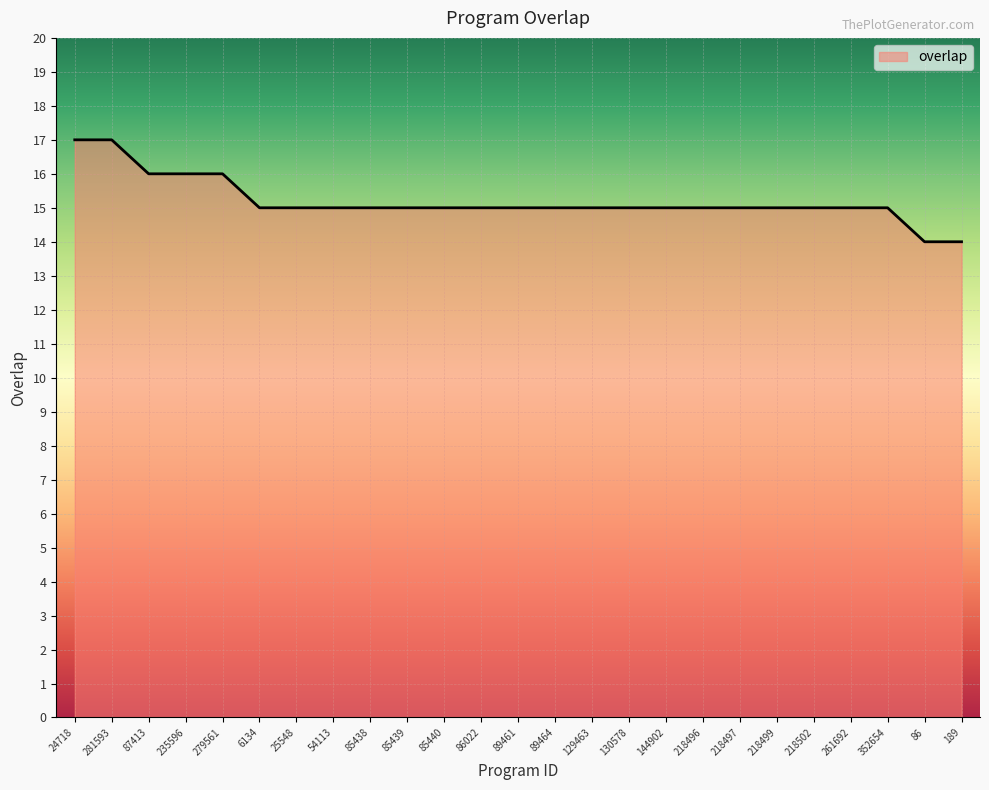

Reading left to right, transcribe all the data shown in this chart.

24718=17	281593=17	87413=16	235596=16	279561=16	6134=15	25548=15	54113=15	85438=15	85439=15	85440=15	86022=15	89461=15	89464=15	129463=15	130578=15	144902=15	218496=15	218497=15	218499=15	218502=15	261692=15	352654=15	86=14	189=14